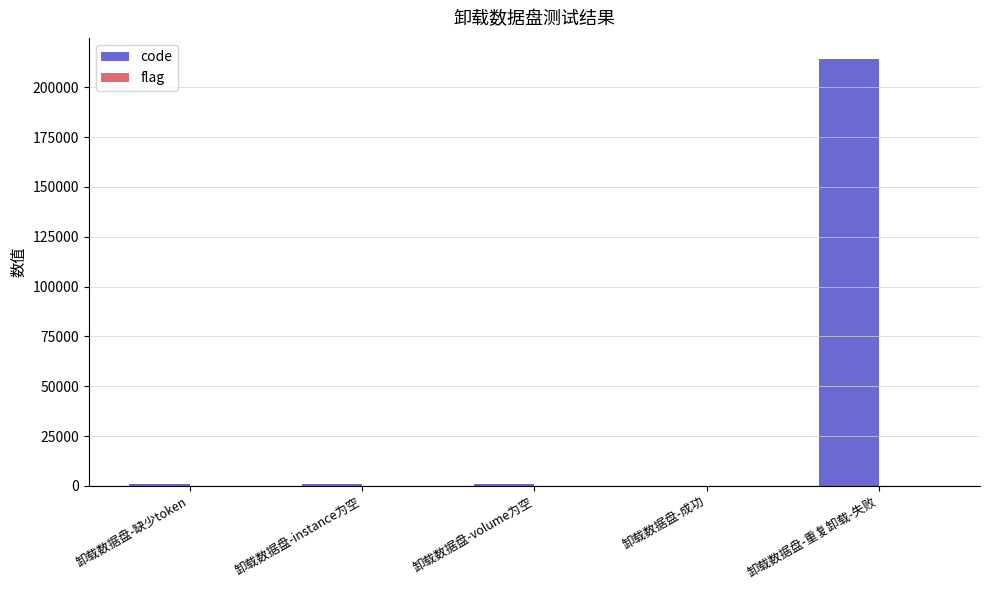

What is the greatest value displayed?

214028